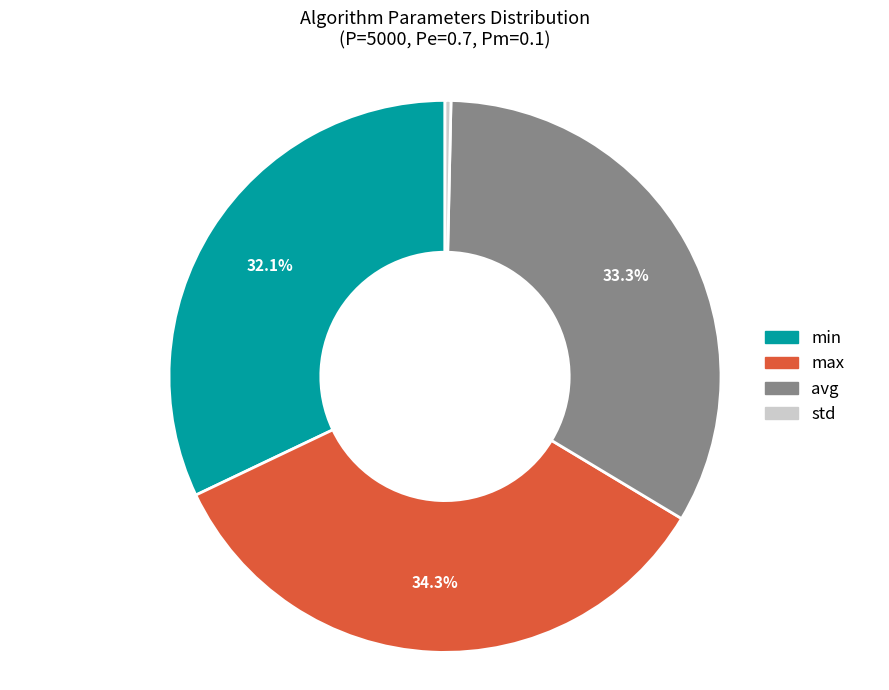

Is there any slice that represents more than half of the pie?

No